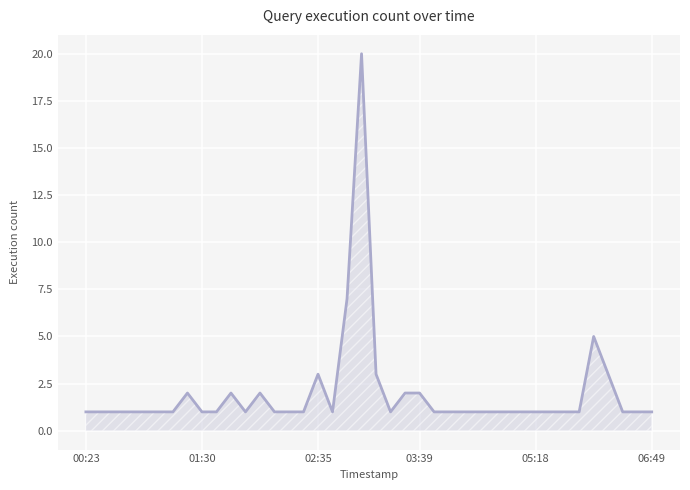

What is the sum of all values?

80